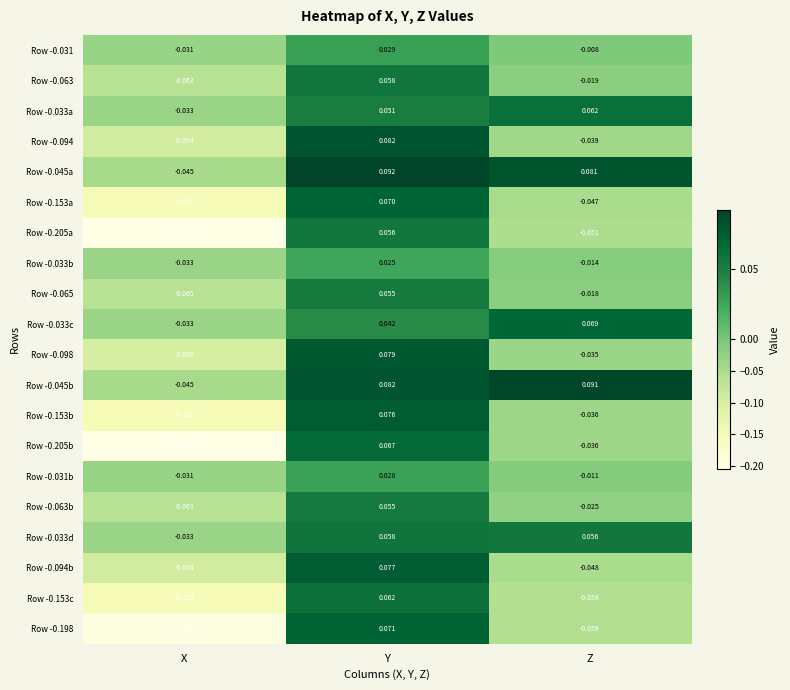

At how many categories does at least one series exceed 0?

2